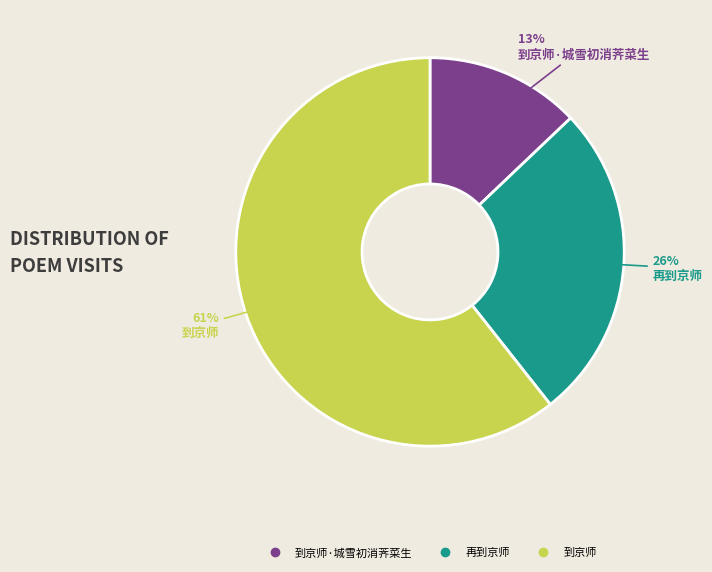

Is there any slice that represents more than half of the pie?

Yes